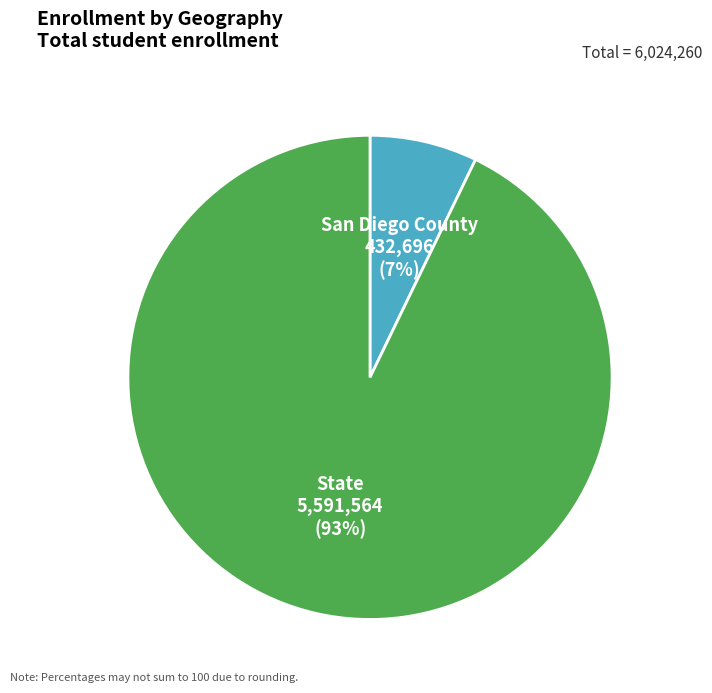

Rank the categories by value from lowest to highest.

San Diego County, State